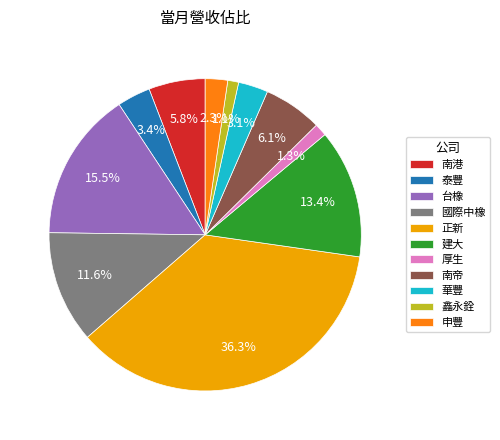

Which category has the biggest portion of the pie?

正新